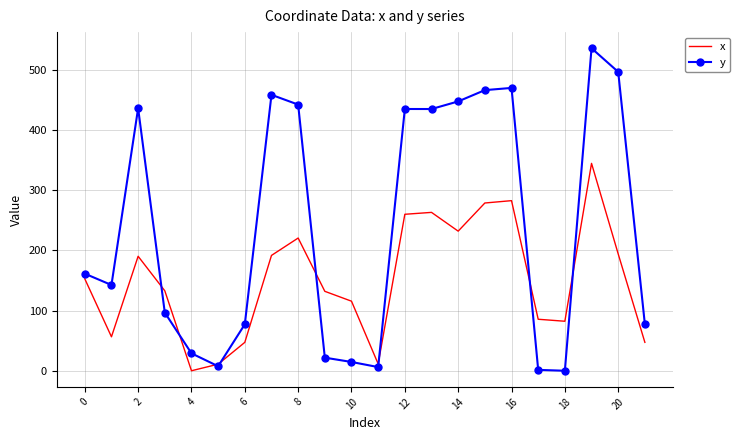

Which series has the largest range (max minus min)?

y